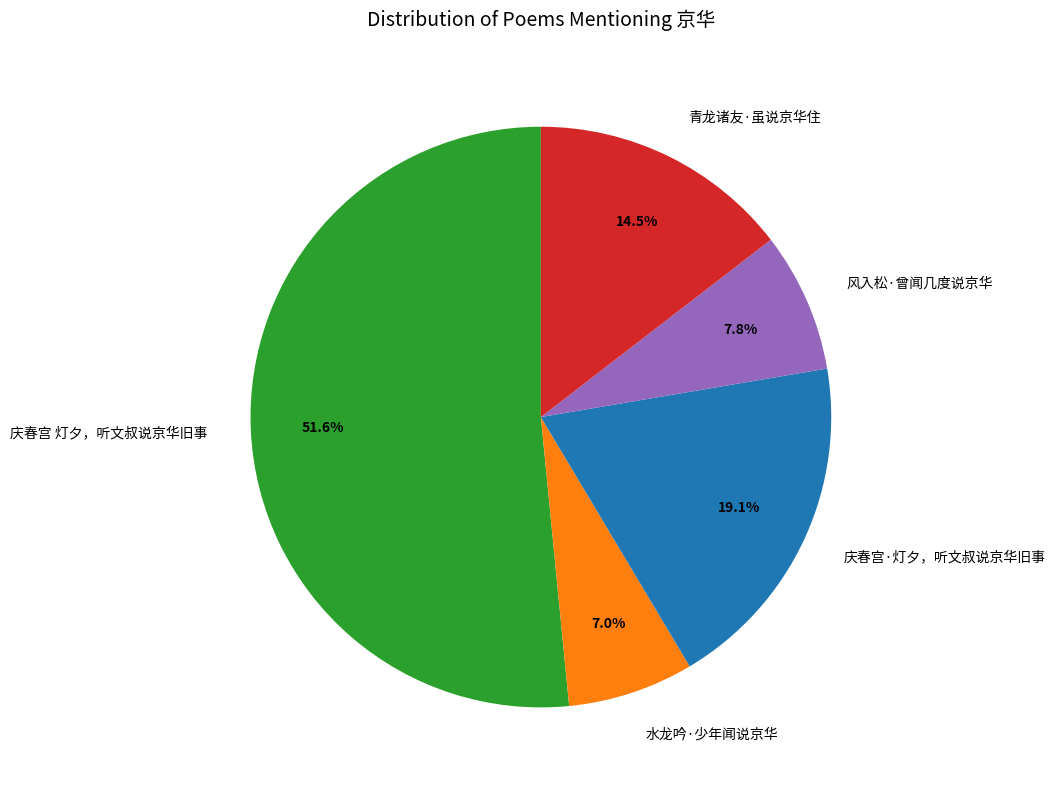

Is there a majority slice in this chart?

Yes